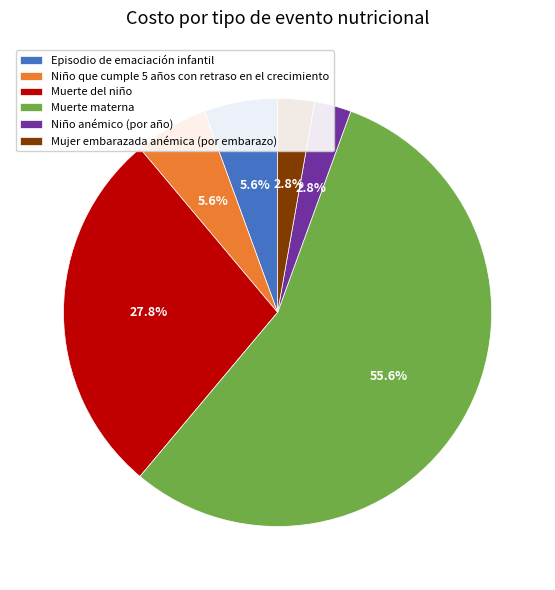

To the nearest percent, what is the combined percentage of Episodio de emaciación infantil and Niño anémico (por año)?

8%